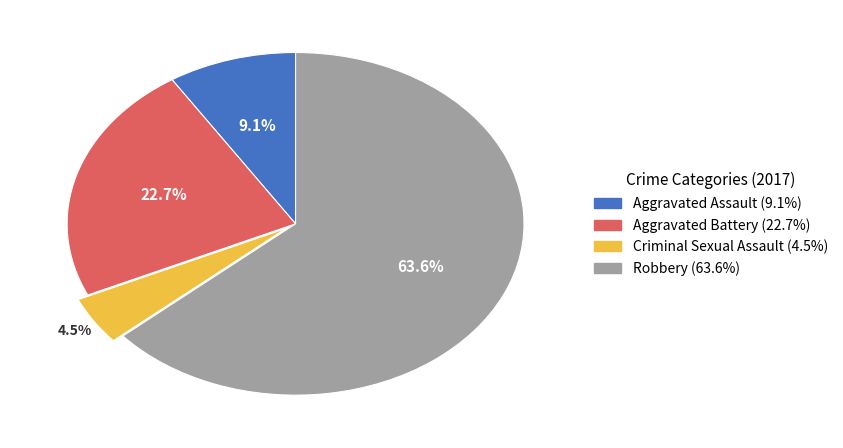

What percentage is the Robbery slice, to the nearest percent?

64%